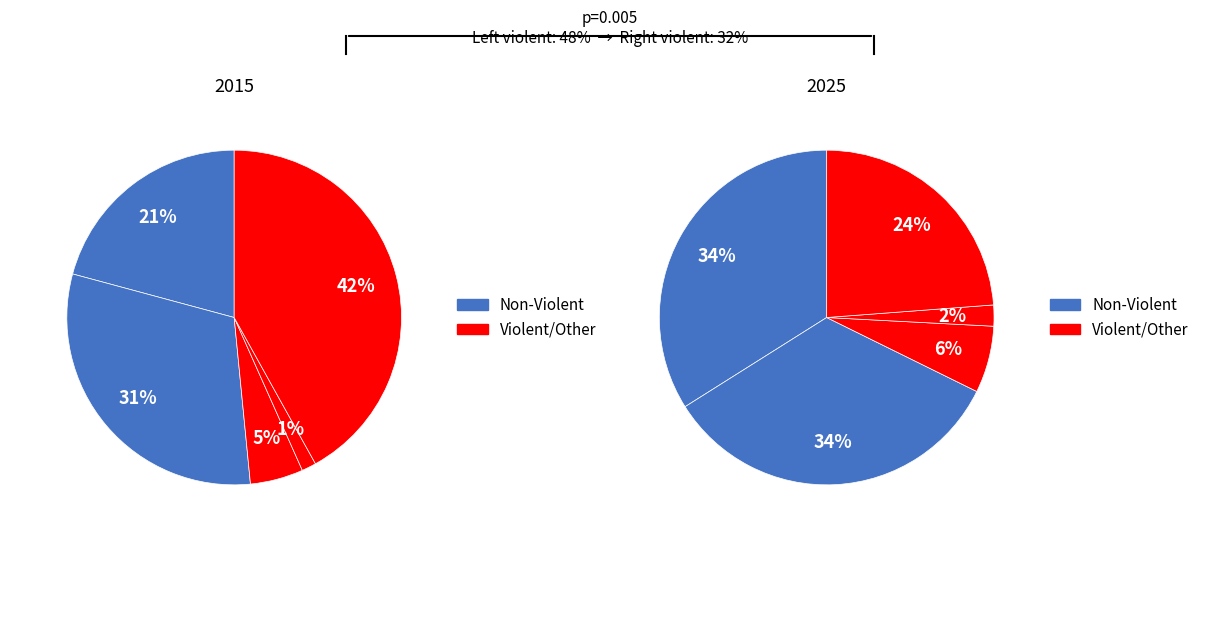

Does 4 represent more than half of the total?

No